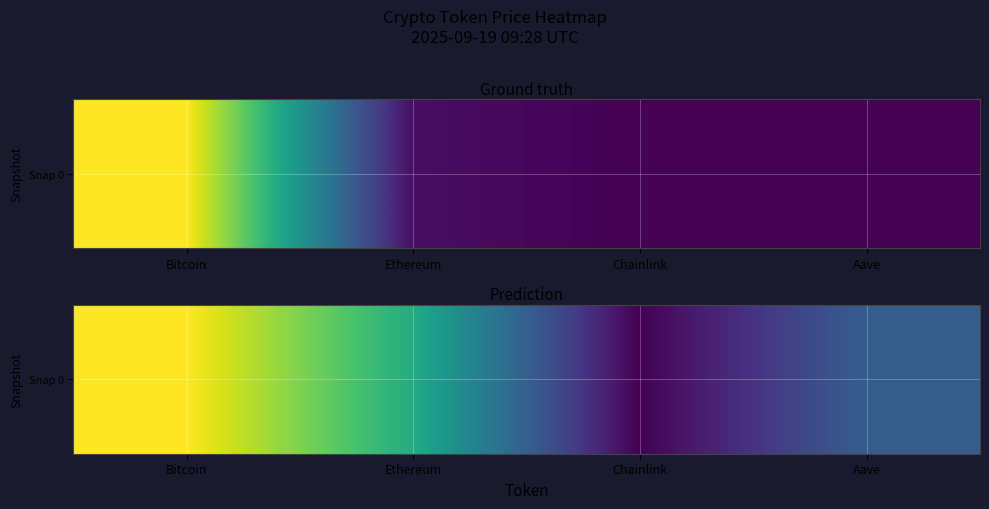

What is the ratio of the value at Ethereum to the value at Chainlink?

2.6